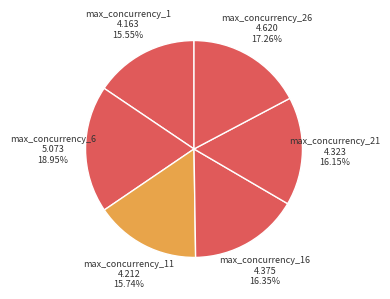

To the nearest percent, what is the difference between the largest and smallest slice percentages?

3%